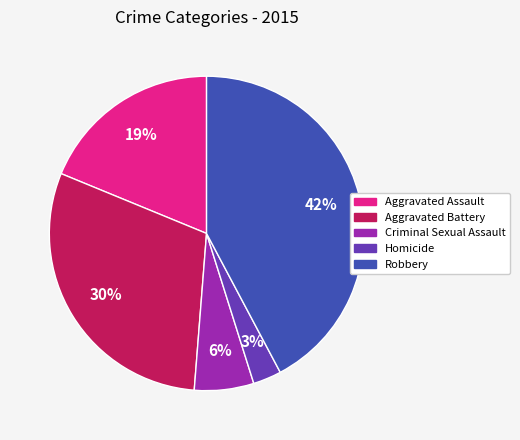

To the nearest percent, what percentage of the pie is Criminal Sexual Assault?

6%